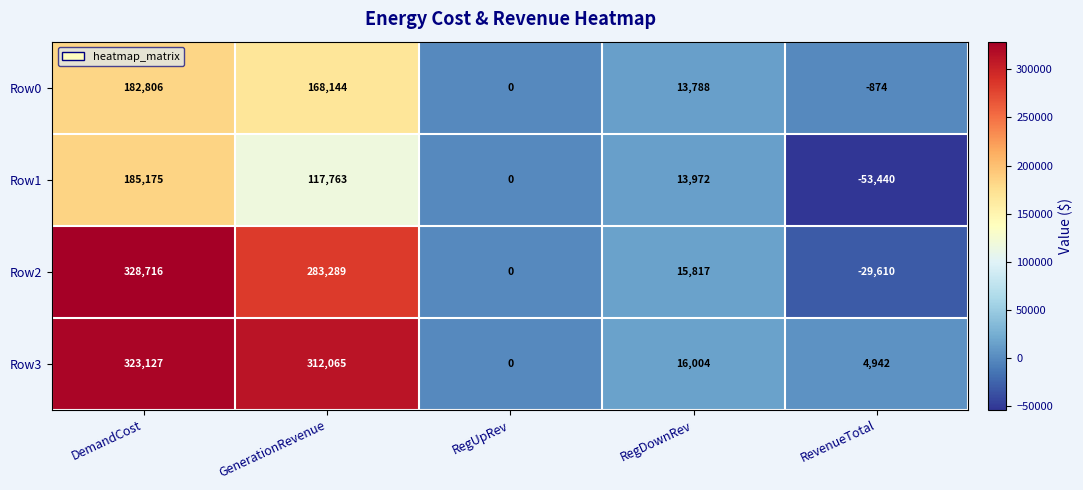

True or false: Row3 has a value of 9397 at RegDownRev.

False